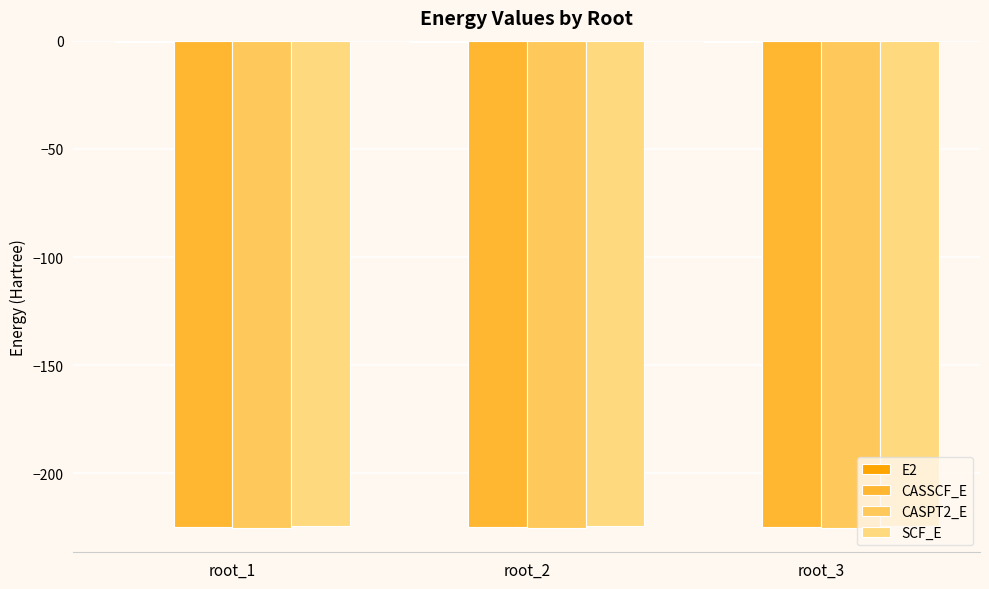

Which category has the lowest value across all series?

root_2